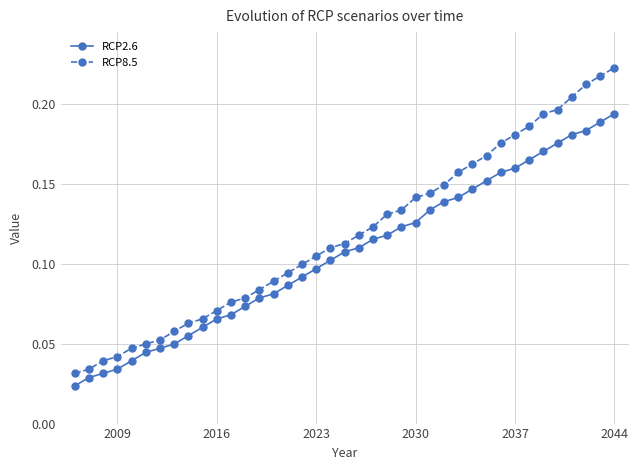

Which series has the widest spread of values?

RCP8.5